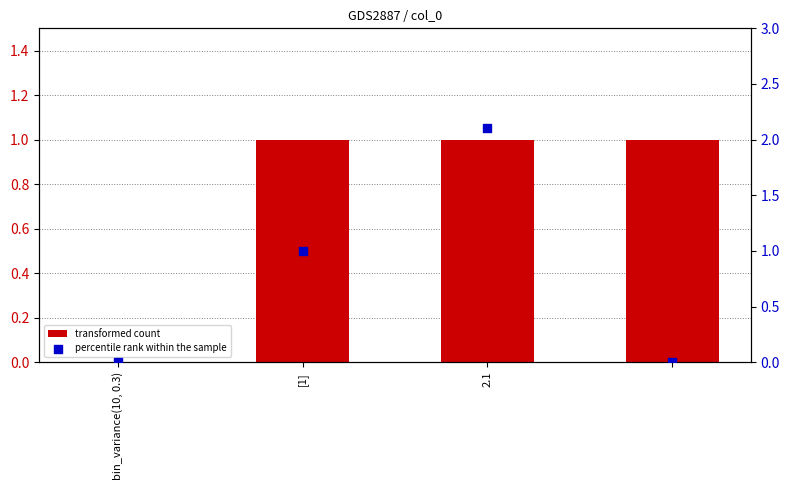

At how many categories does at least one series exceed 0?

3